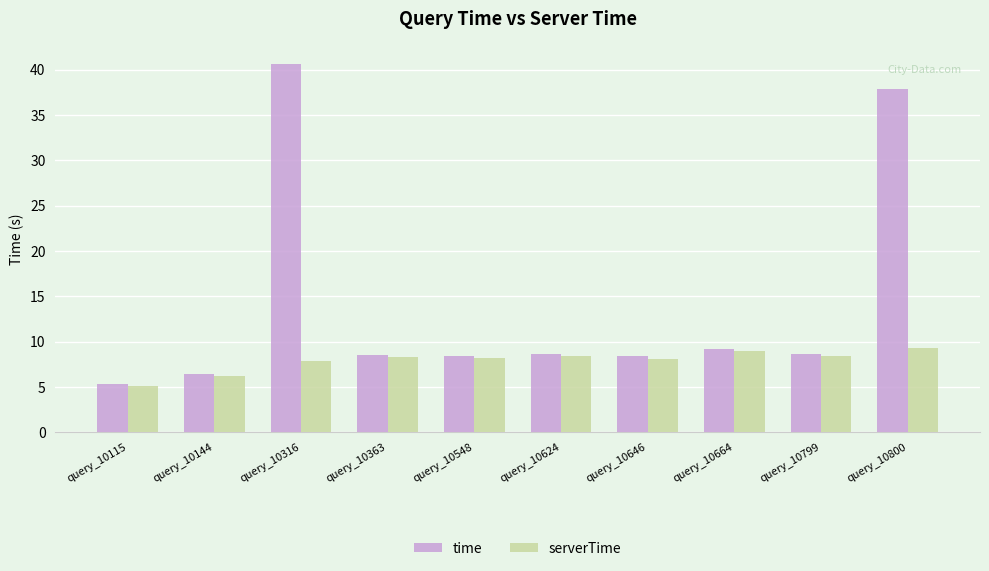

How many bars are there in total?

20